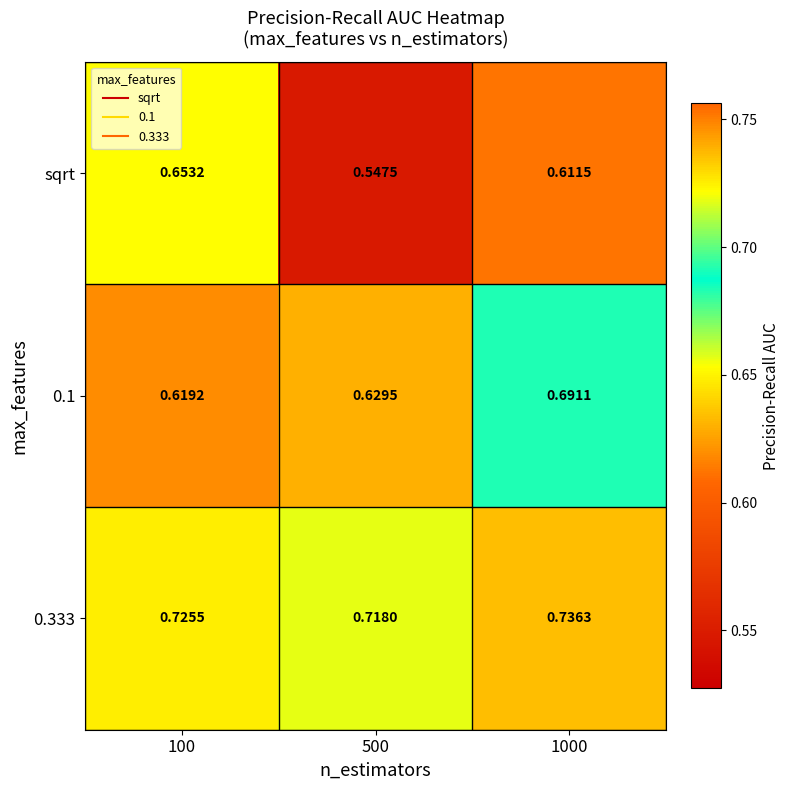

Which series has the largest total across all categories?

0.333